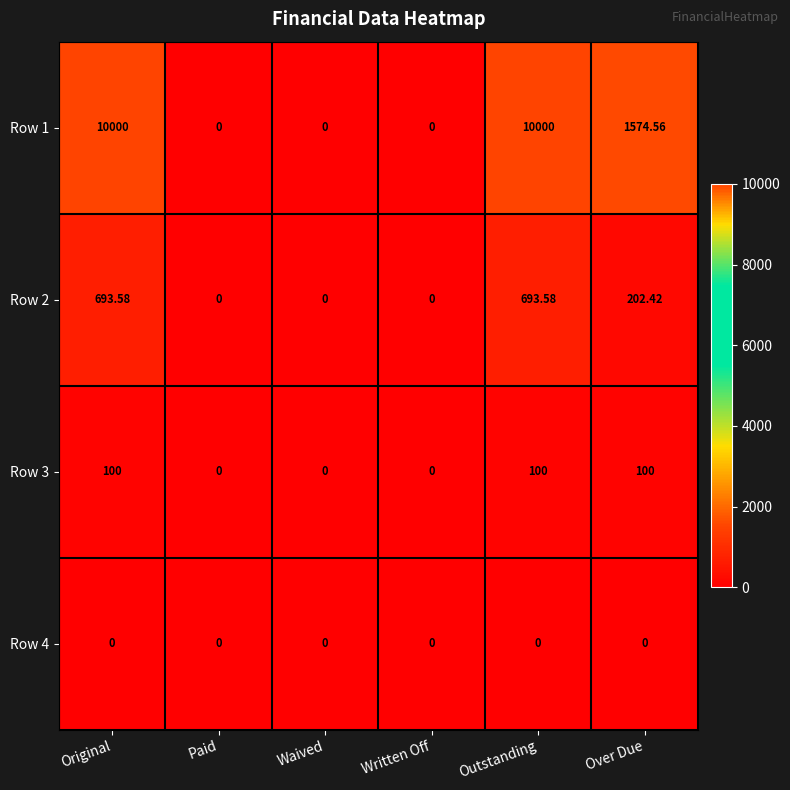

Rank the series at Outstanding from lowest to highest value.

Row 4, Row 3, Row 2, Row 1